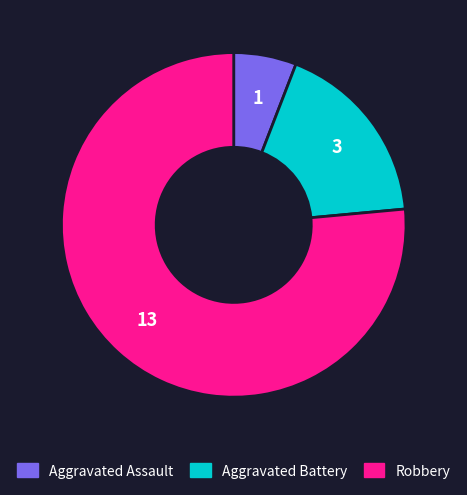

Is it true that Aggravated Assault is 13% of the pie?

False